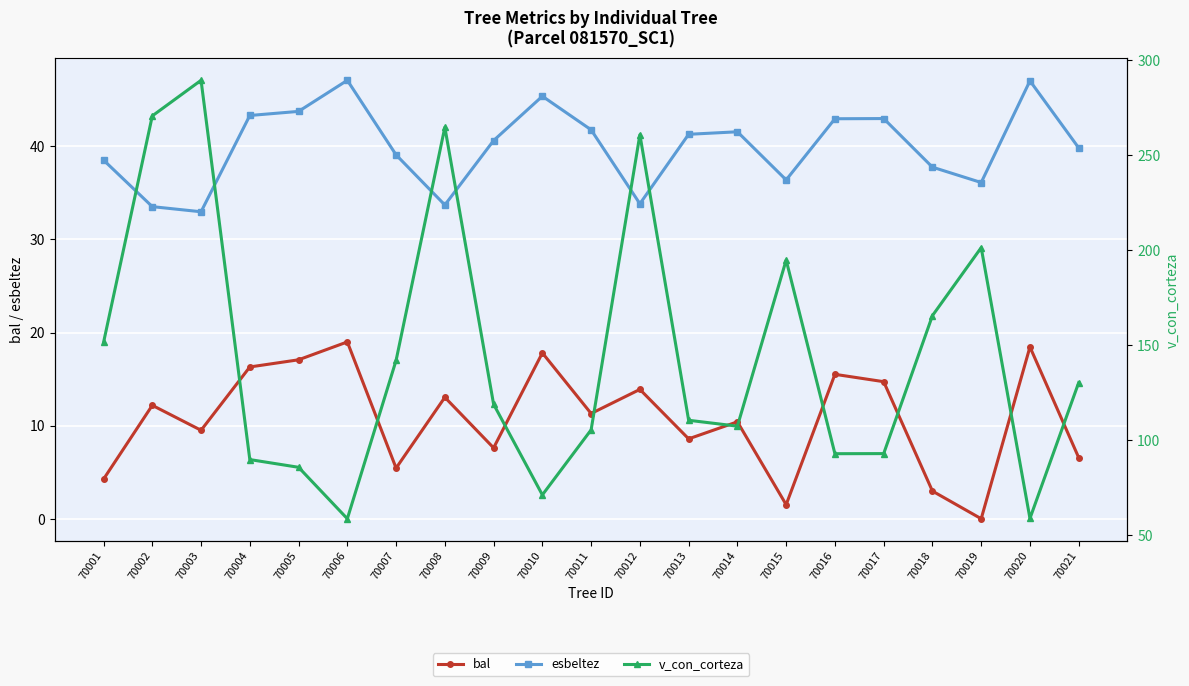

Reading right to left, list all the values displayed in this chart.

bal: 70021=6.6	70020=18.4	70019=0.0	70018=3.0	70017=14.7	70016=15.5	70015=1.5	70014=10.4	70013=8.6	70012=13.9	70011=11.3	70010=17.8	70009=7.6	70008=13.0	70007=5.4	70006=19.0	70005=17.1	70004=16.3	70003=9.5	70002=12.2	70001=4.2
esbeltez: 70021=39.8	70020=47.0	70019=36.1	70018=37.8	70017=43.0	70016=43.0	70015=36.4	70014=41.6	70013=41.3	70012=33.8	70011=41.8	70010=45.4	70009=40.6	70008=33.7	70007=39.1	70006=47.1	70005=43.8	70004=43.3	70003=33.0	70002=33.5	70001=38.5
v_con_corteza: 70021=130.3	70020=58.8	70019=201.4	70018=165.6	70017=93.0	70016=92.9	70015=194.9	70014=107.4	70013=110.5	70012=260.9	70011=105.5	70010=71.2	70009=119.0	70008=264.8	70007=142.0	70006=58.7	70005=85.8	70004=89.8	70003=289.5	70002=270.8	70001=151.5